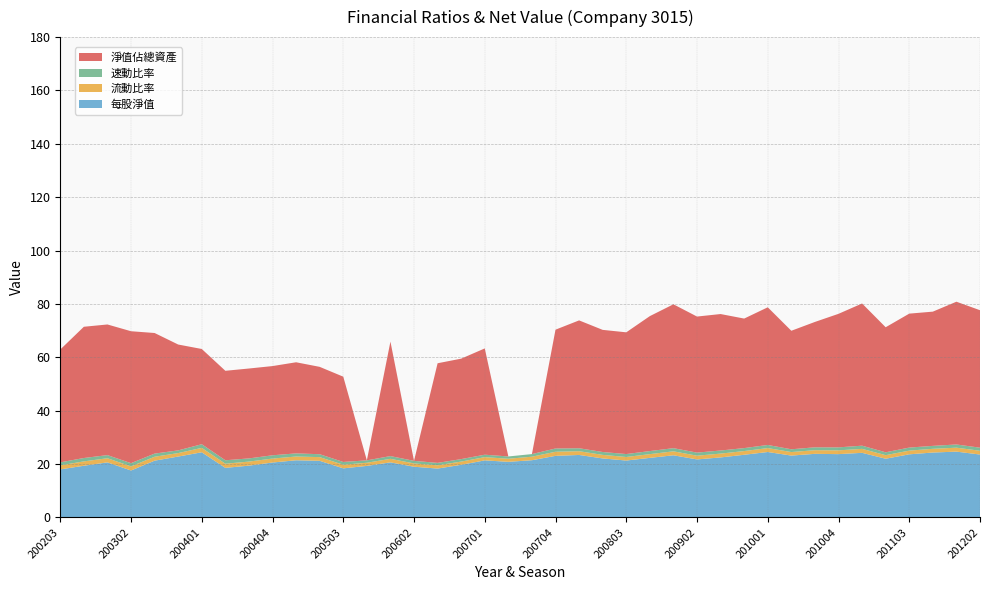

Reading left to right, what are all the values shown in this chart?

每股淨值: 200203=18.0	200204=19.4	200301=20.6	200302=17.6	200303=21.3	200304=22.8	200401=24.4	200402=18.6	200403=19.4	200404=20.6	200501=21.4	200502=21.2	200503=18.4	200504=19.3	200601=20.6	200602=19.0	200603=18.3	200604=19.7	200701=21.4	200702=20.8	200703=21.4	200704=23.1	200801=23.4	200802=22.1	200803=21.3	200804=22.3	200901=23.3	200902=21.7	200903=22.5	200904=23.5	201001=24.5	201002=23.2	201003=23.8	201004=23.7	201101=24.2	201102=22.0	201103=23.6	201104=24.3	201201=24.6	201202=23.6
流動比率: 200203=1.5	200204=1.6	200301=1.6	200302=1.5	200303=1.5	200304=1.3	200401=1.6	200402=1.6	200403=1.5	200404=1.5	200501=1.4	200502=1.4	200503=1.4	200504=1.2	200601=1.3	200602=1.2	200603=1.2	200604=1.2	200701=1.2	200702=1.1	200703=1.3	200704=1.5	200801=1.4	200802=1.3	200803=1.3	200804=1.4	200901=1.5	200902=1.4	200903=1.4	200904=1.4	201001=1.5	201002=1.3	201003=1.4	201004=1.4	201101=1.5	201102=1.3	201103=1.4	201104=1.4	201201=1.5	201202=1.4
速動比率: 200203=1.1	200204=1.3	200301=1.2	200302=1.2	200303=1.2	200304=1.0	200401=1.4	200402=1.3	200403=1.2	200404=1.2	200501=1.2	200502=1.1	200503=1.0	200504=0.9	200601=1.0	200602=1.0	200603=0.9	200604=0.9	200701=0.9	200702=0.9	200703=1.0	200704=1.2	200801=1.1	200802=1.1	200803=1.1	200804=1.1	200901=1.2	200902=1.1	200903=1.2	200904=1.1	201001=1.2	201002=1.0	201003=1.1	201004=1.1	201101=1.2	201102=1.1	201103=1.1	201104=1.1	201201=1.2	201202=1.2
淨值佔總資產: 200203=42.3	200204=49.2	200301=49.0	200302=49.4	200303=45.2	200304=39.7	200401=35.7	200402=33.5	200403=33.7	200404=33.4	200501=34.1	200502=32.7	200503=32.0	200504=0.0	200601=42.9	200602=0.0	200603=37.3	200604=37.6	200701=39.8	200702=0.0	200703=0.0	200704=44.5	200801=47.9	200802=45.8	200803=45.6	200804=50.6	200901=53.9	200902=51.0	200903=51.1	200904=48.5	201001=51.6	201002=44.4	201003=47.0	201004=50.0	201101=53.3	201102=46.9	201103=50.2	201104=50.3	201201=53.5	201202=51.5